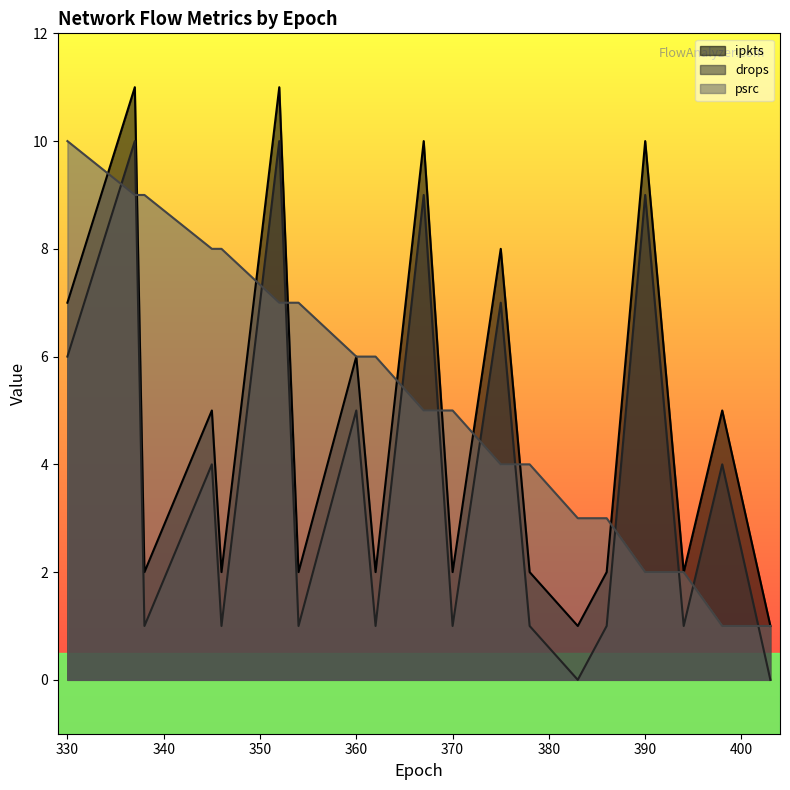

In drops, how many points are higher than both neighbors (excluding endpoints)?

8